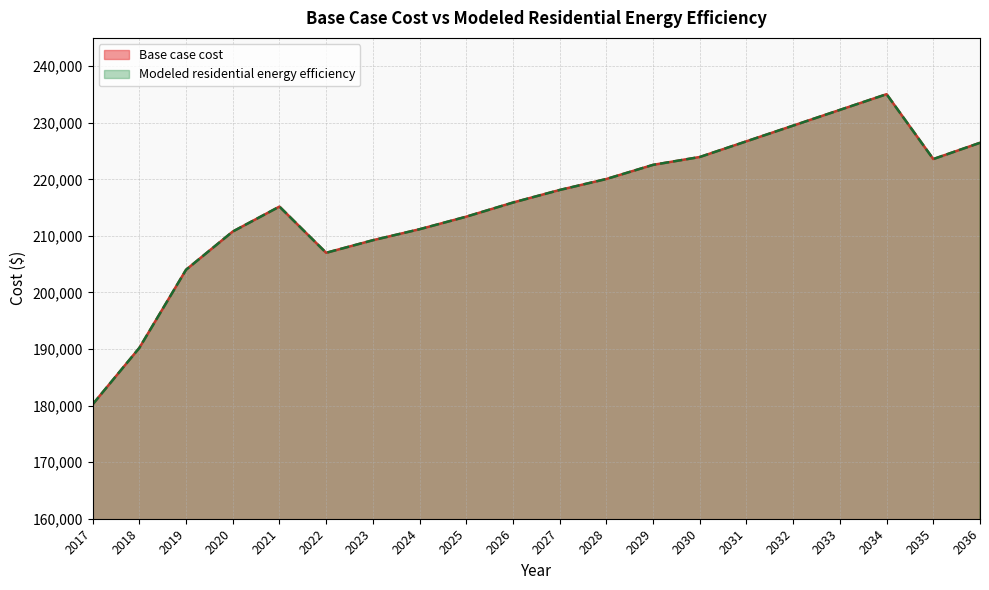

At which label does Base case cost first exceed 218113?

2027